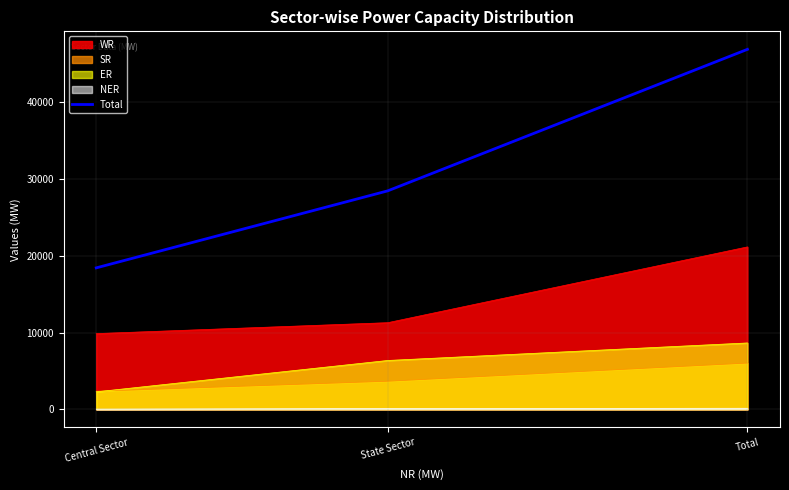

How many categories are shown in the chart?

3